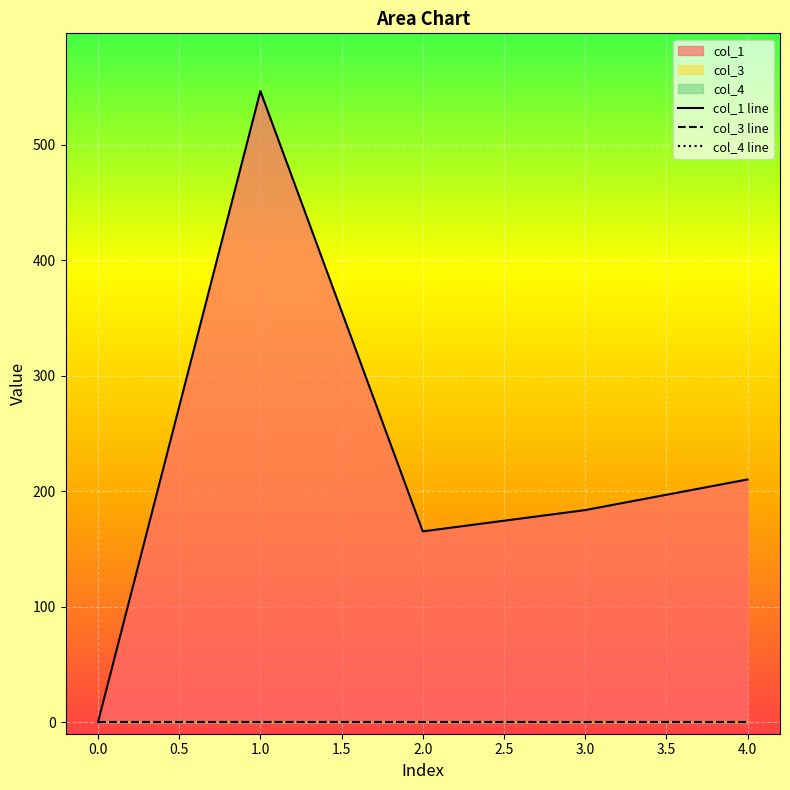

Is it true that col_3 line equals 0.0 at 0.0?

True